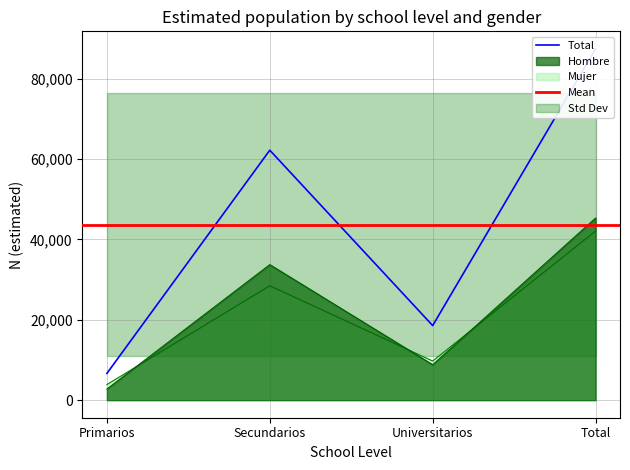

At which label does Hombre reach its peak?

Total